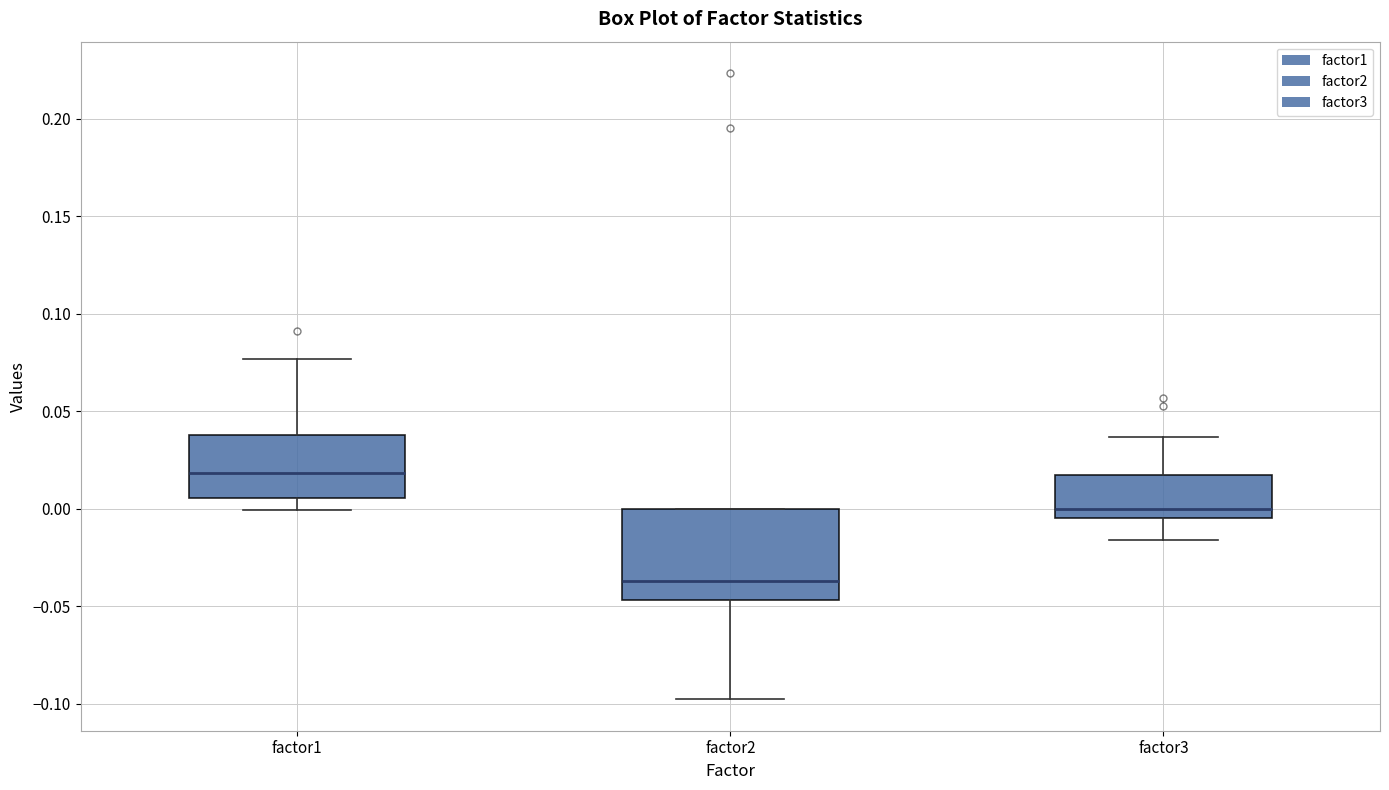

Where does the lower whisker of the box for factor3 end on the y-axis? The values are not printed on the chart, so give them approximately, as read against the axis.

-0.015